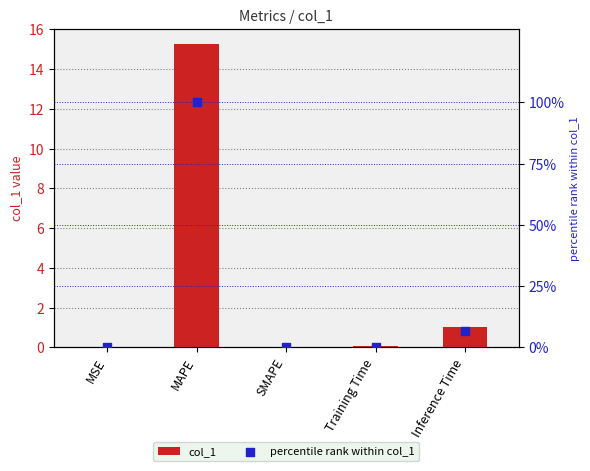

Which series has the largest Y range (max minus min)?

percentile rank within col_1